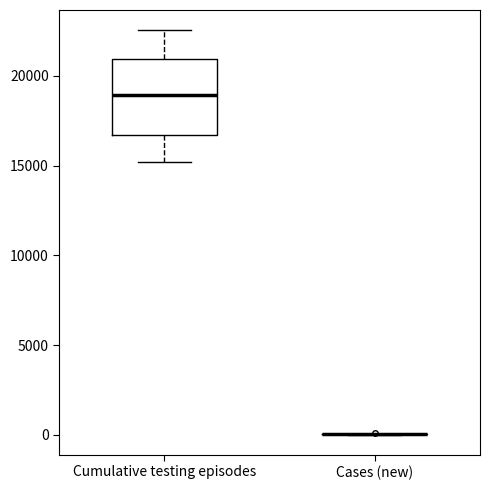

Where does the upper whisker of the box for Cumulative testing episodes end on the y-axis? The values are not printed on the chart, so give them approximately, as read against the axis.

22500